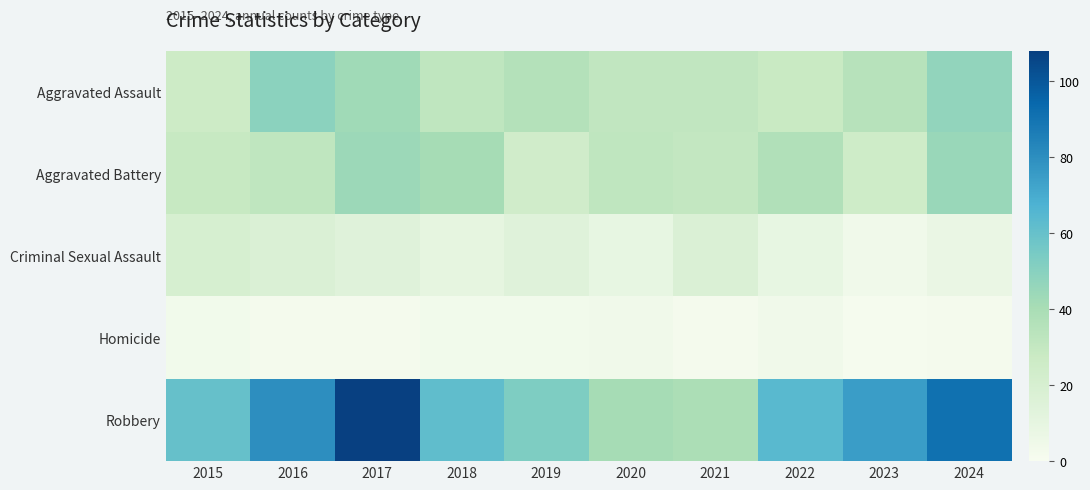

At which category does the chart reach its peak across all series?

2017